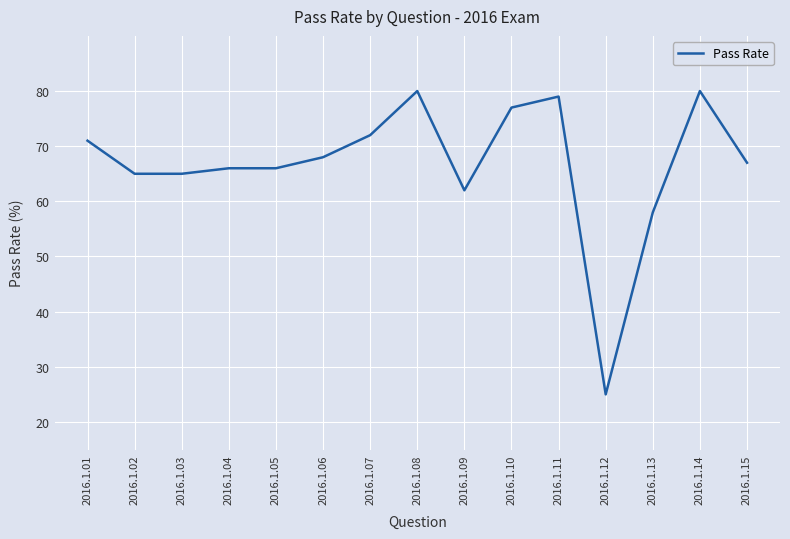

Approximately how many times larger is the value at 2016.1.09 compared to 2016.1.02?

1.0